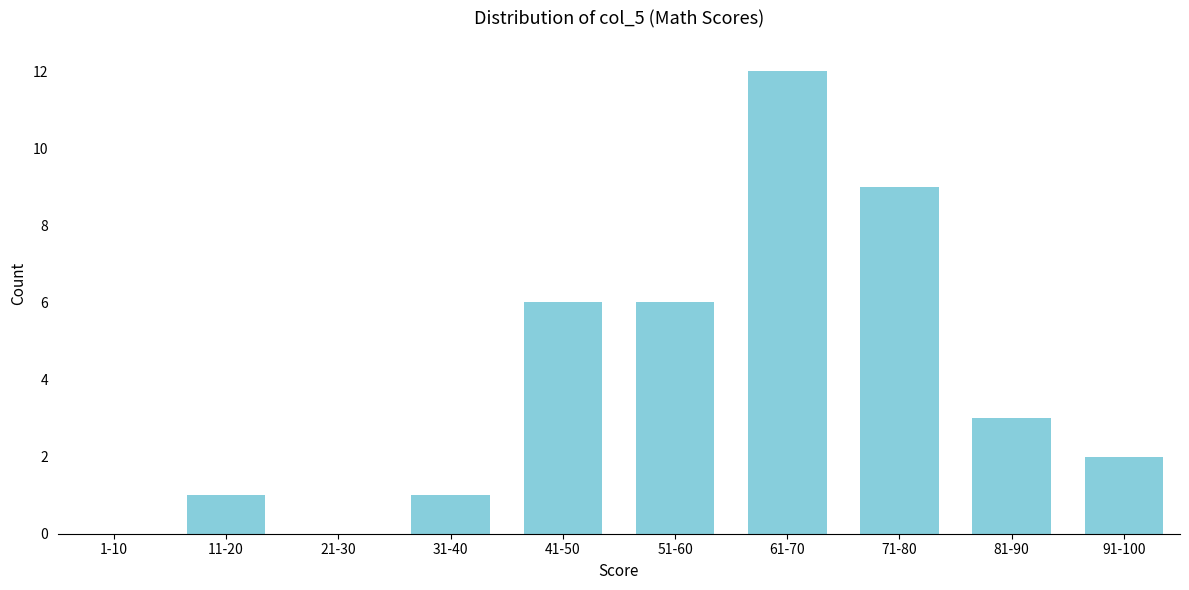

Reading right to left, transcribe all the data shown in this chart.

91-100=2	81-90=3	71-80=9	61-70=12	51-60=6	41-50=6	31-40=1	21-30=0	11-20=1	1-10=0